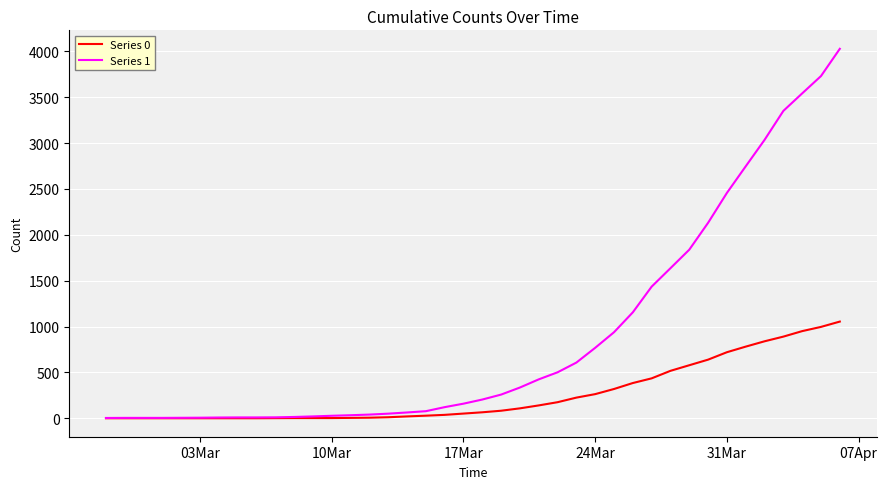

Rank the series by their average value, from lowest to highest.

Series 0, Series 1